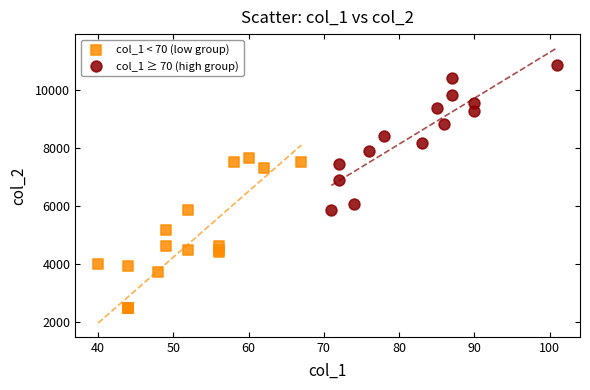

Which series contains the highest Y value?

col_1 ≥ 70 (high group)